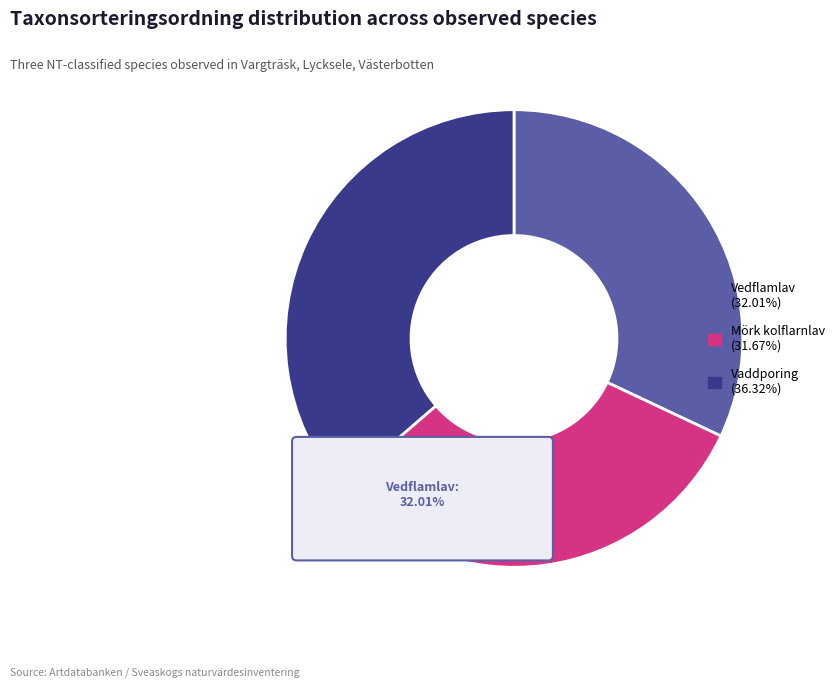

Count the number of slices in the pie.

3